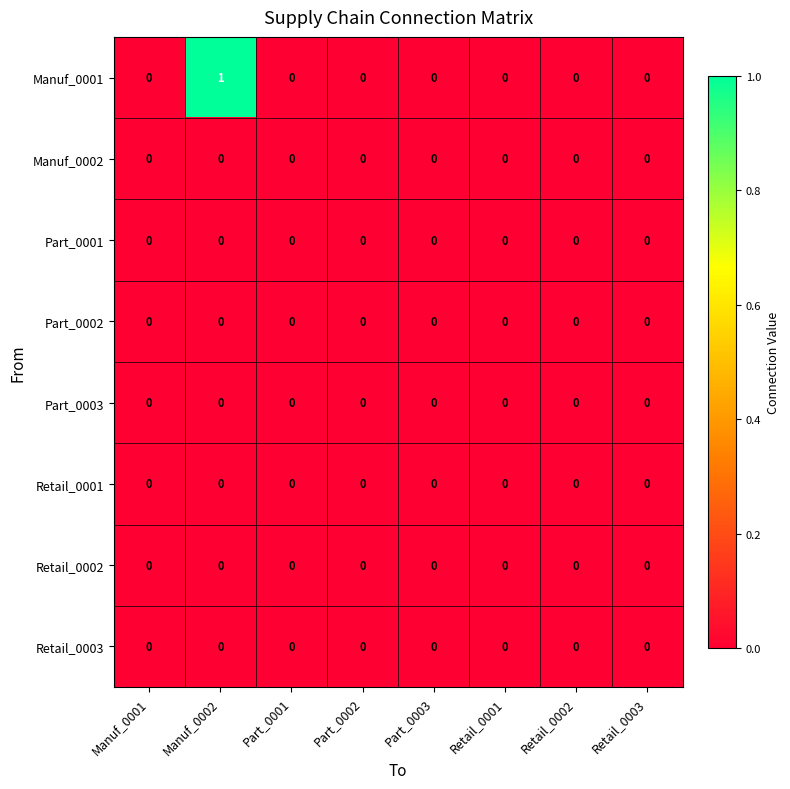

The Part_0003 series shows 0 at Retail_0001. True or false?

True